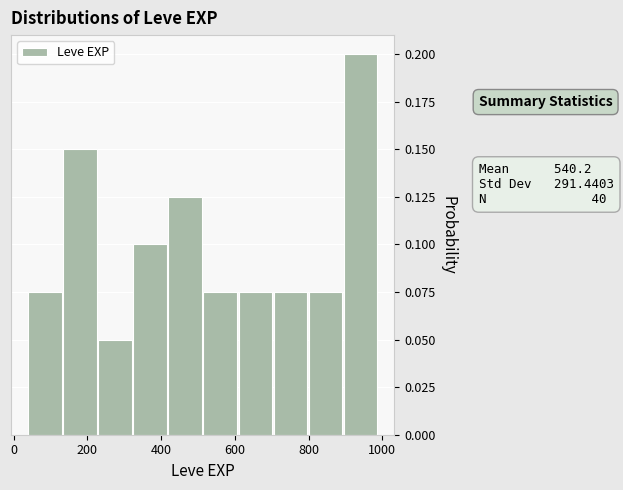

Which range on the x-axis has the tallest bar?

895 to 990